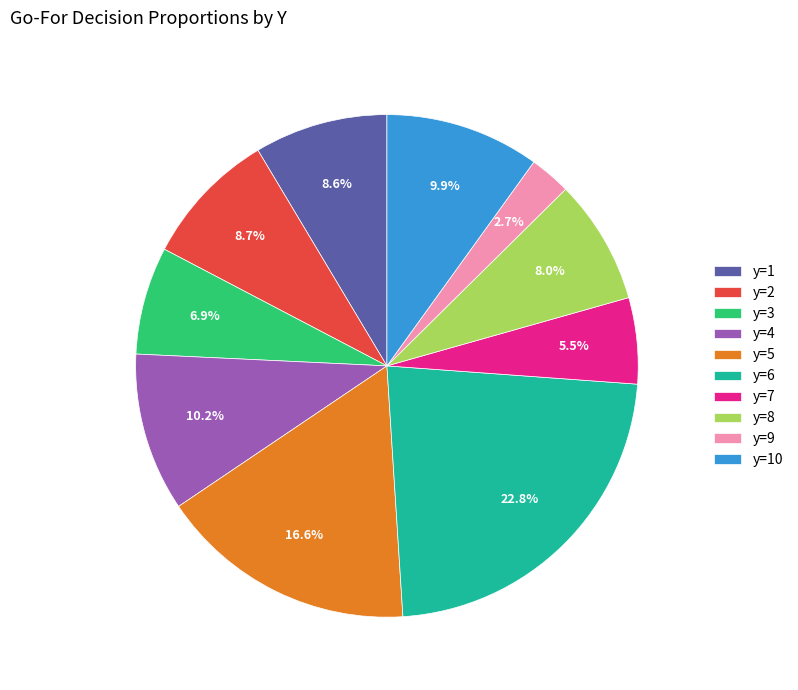

Which category has the biggest portion of the pie?

y=6